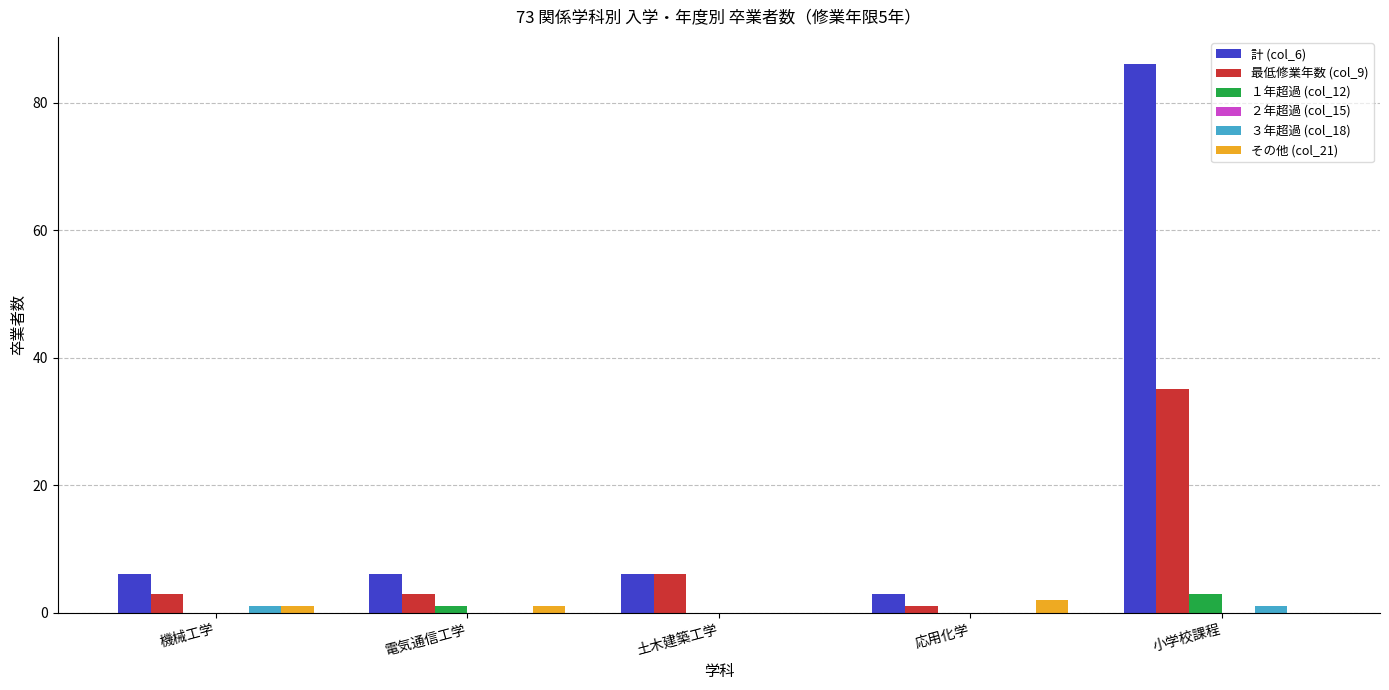

True or false: 計 (col_6) has a value of 3 at 土木建築工学.

False